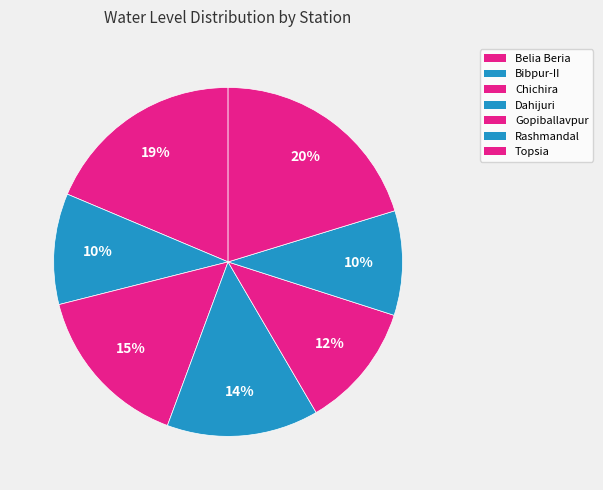

How many slices are in this pie chart?

7